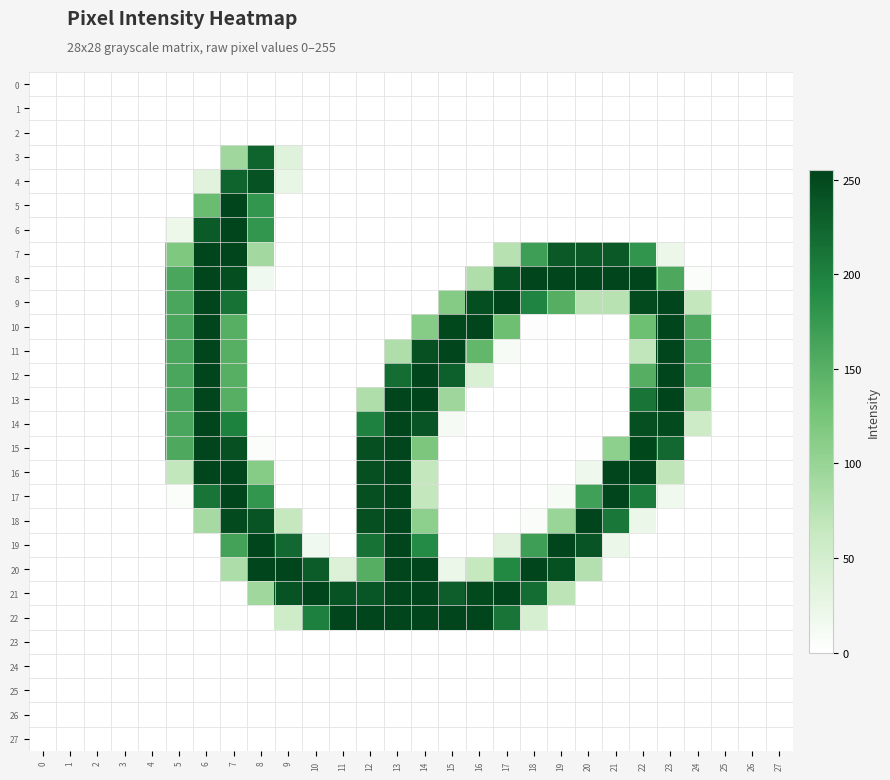

Between 6 and 5, which is larger?

6